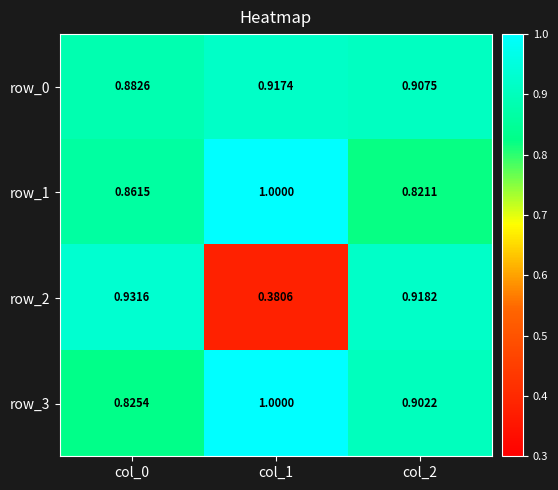

Which series has the widest spread of values?

row_2